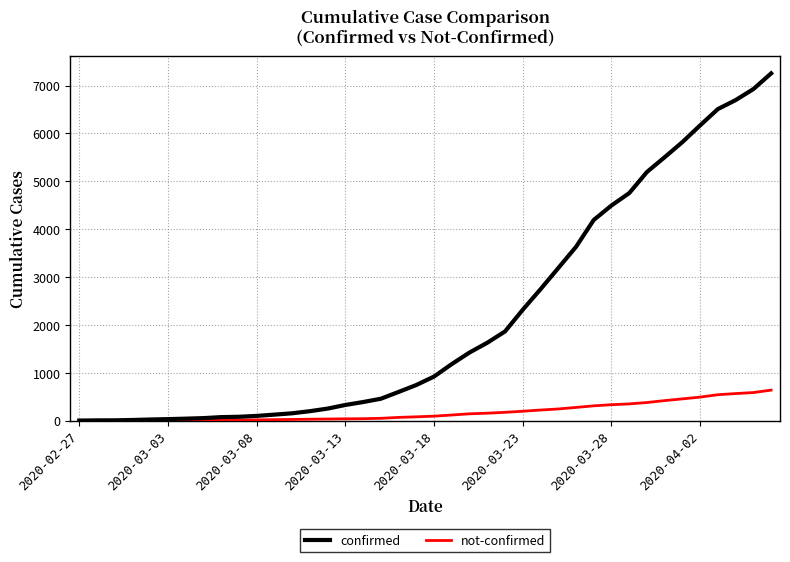

Which series has the largest total across all categories?

confirmed